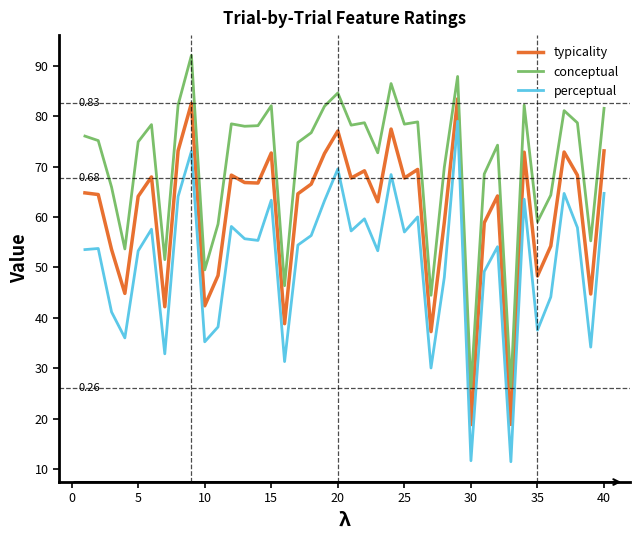

How many lines are shown in the chart?

3